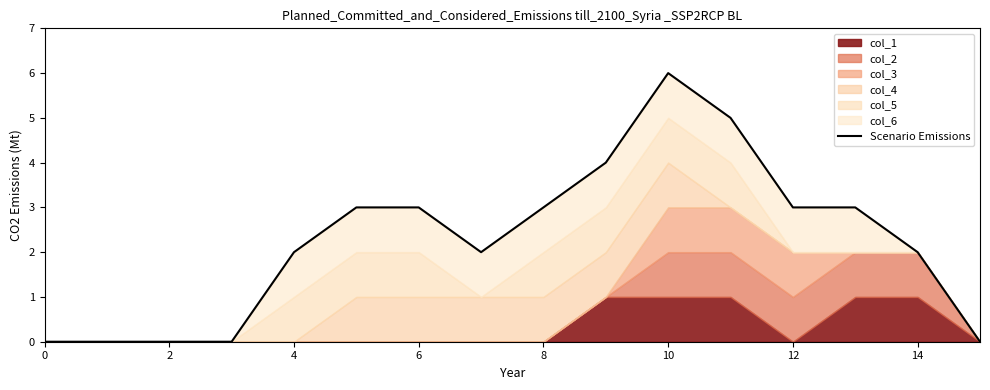

What is the label of the 6th point from the right?

10